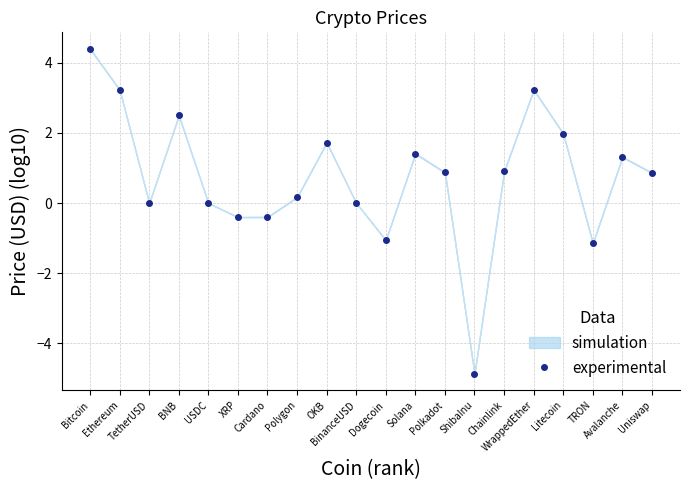

At which label does the data first exceed 0?

Bitcoin